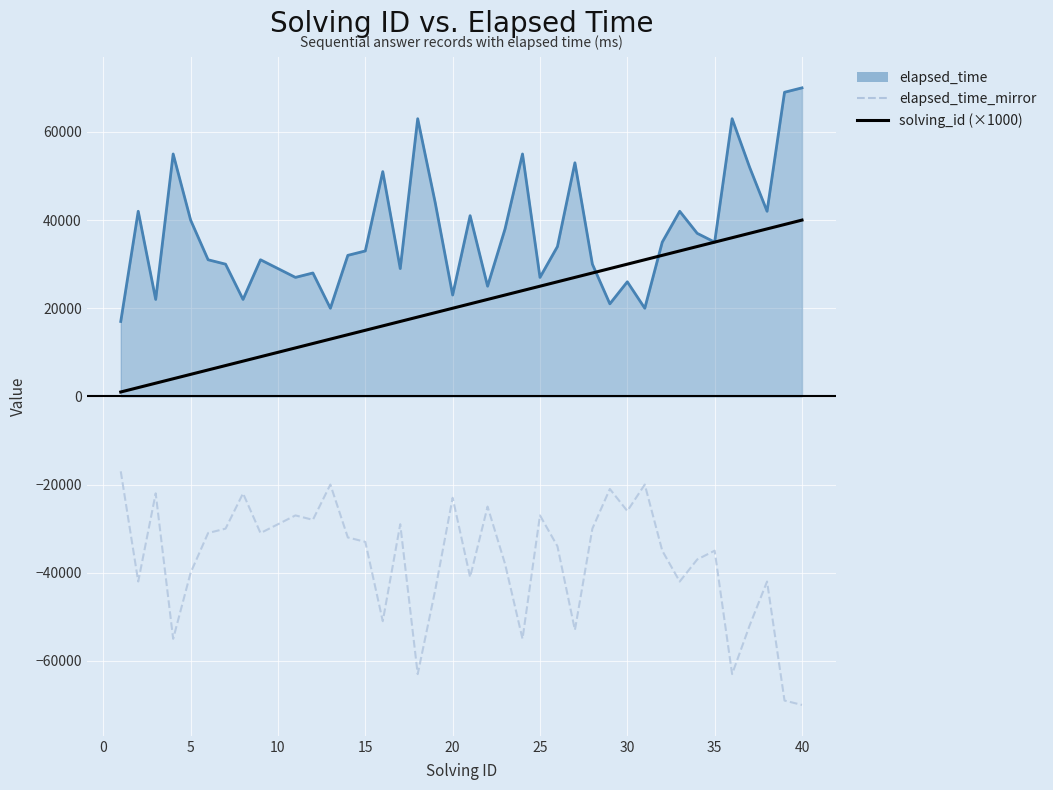

How many series are shown in this chart?

3